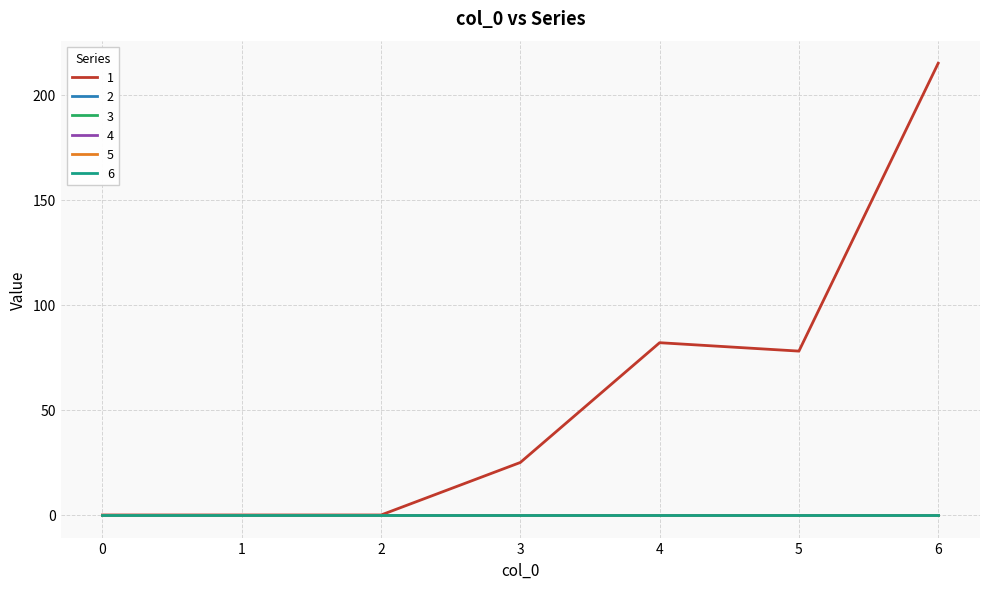

True or false: 2 and 3 cross at least once.

False